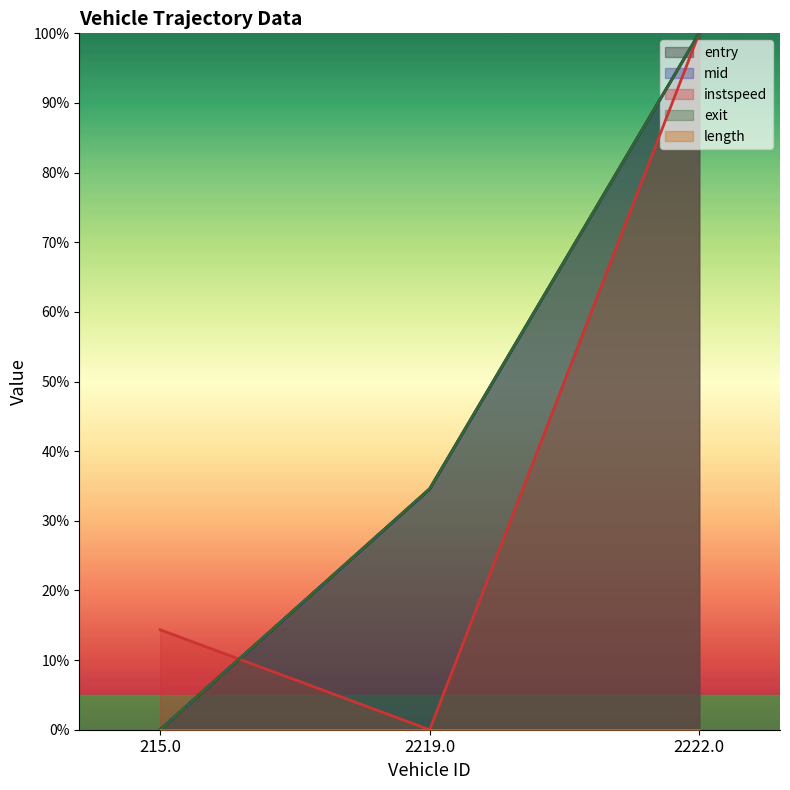

What position from the left is 2222.0?

3